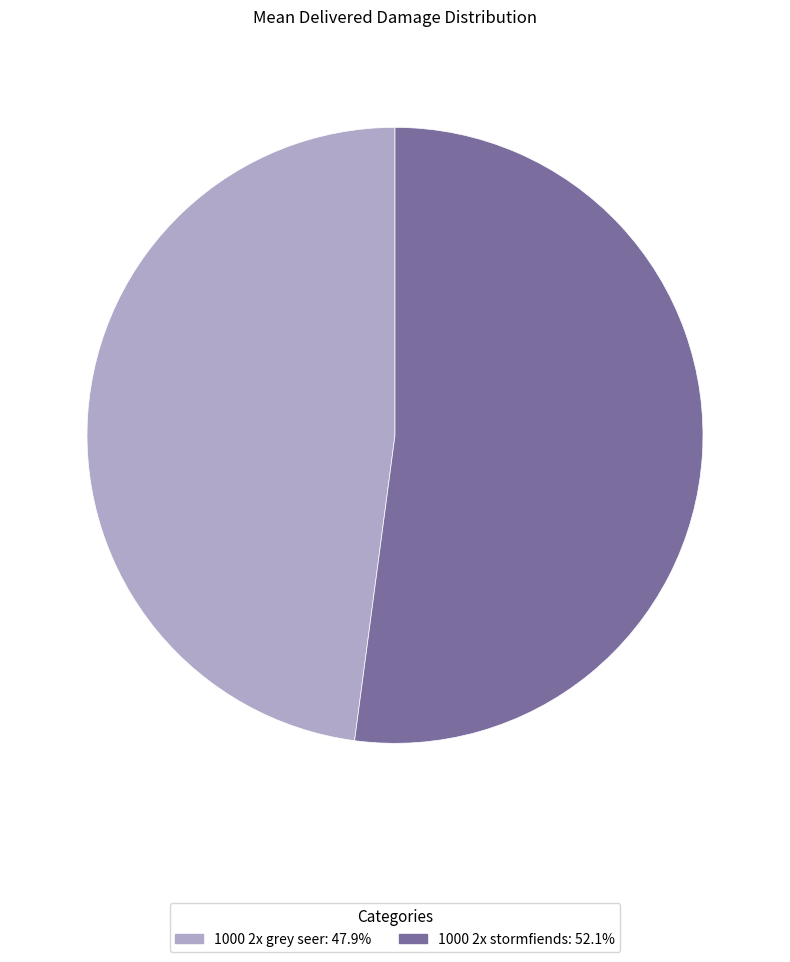

Is there a majority slice in this chart?

Yes